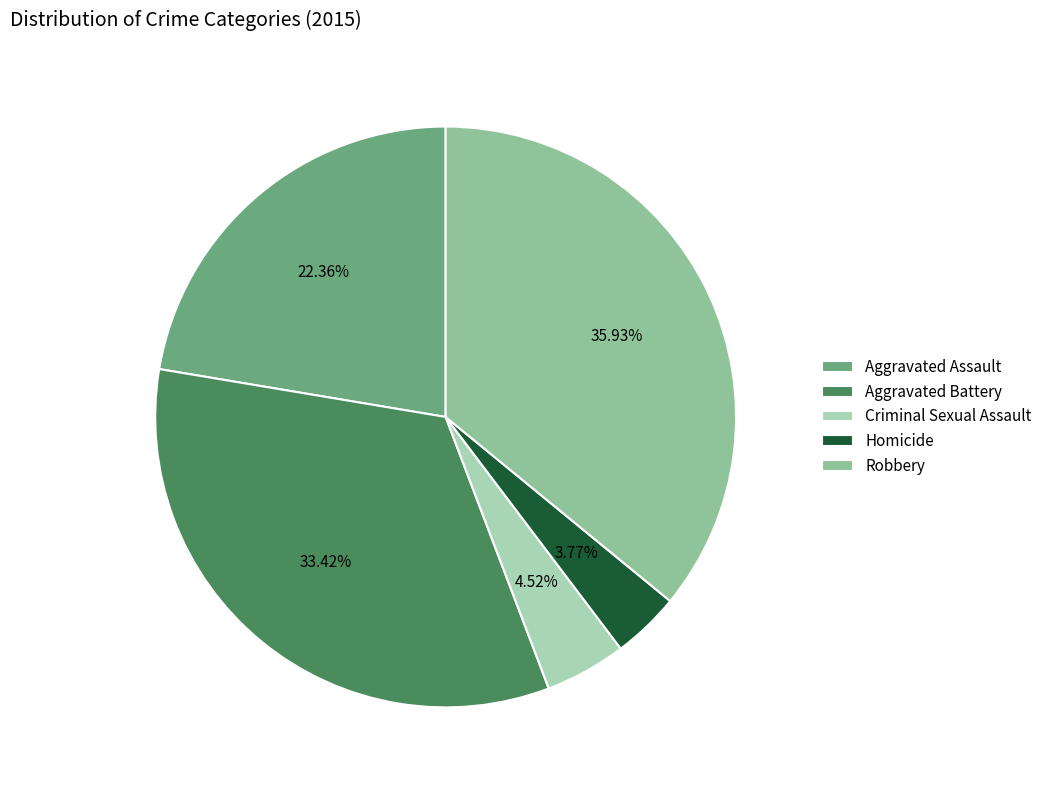

Which category has the smallest portion of the pie?

Homicide